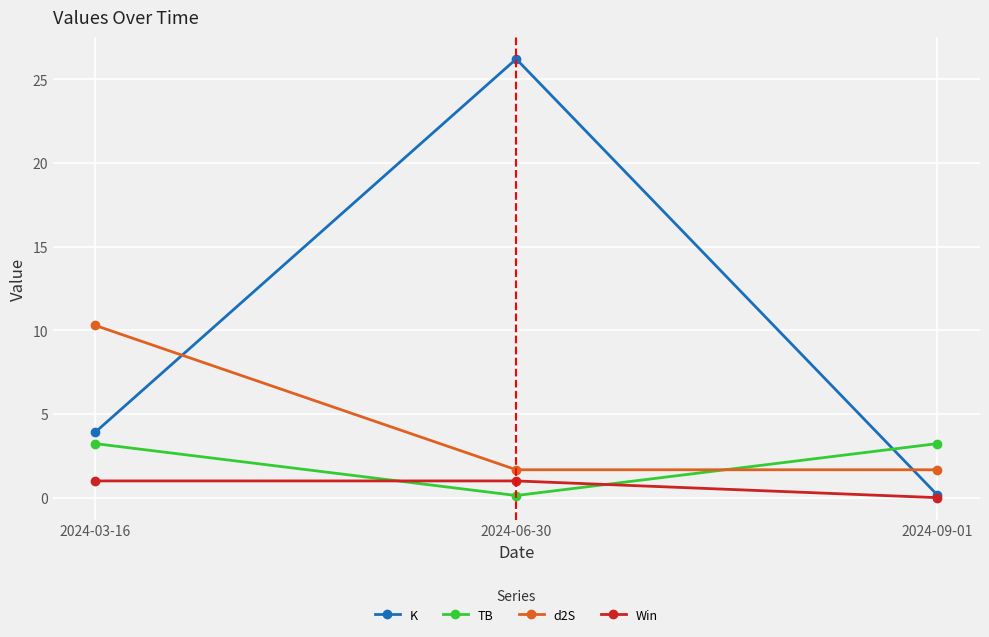

What is the average value of the K series?

10.1